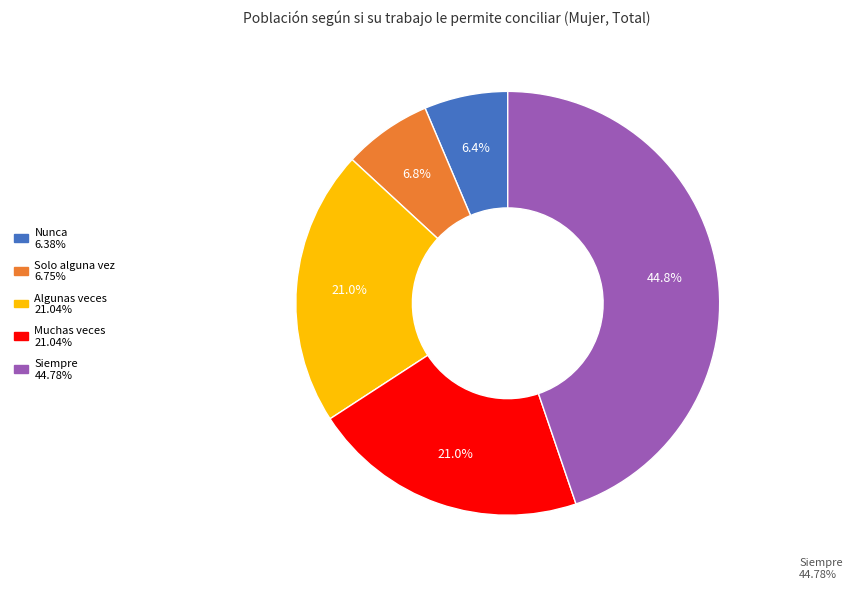

Is it true that Solo alguna vez is 7% of the pie?

True